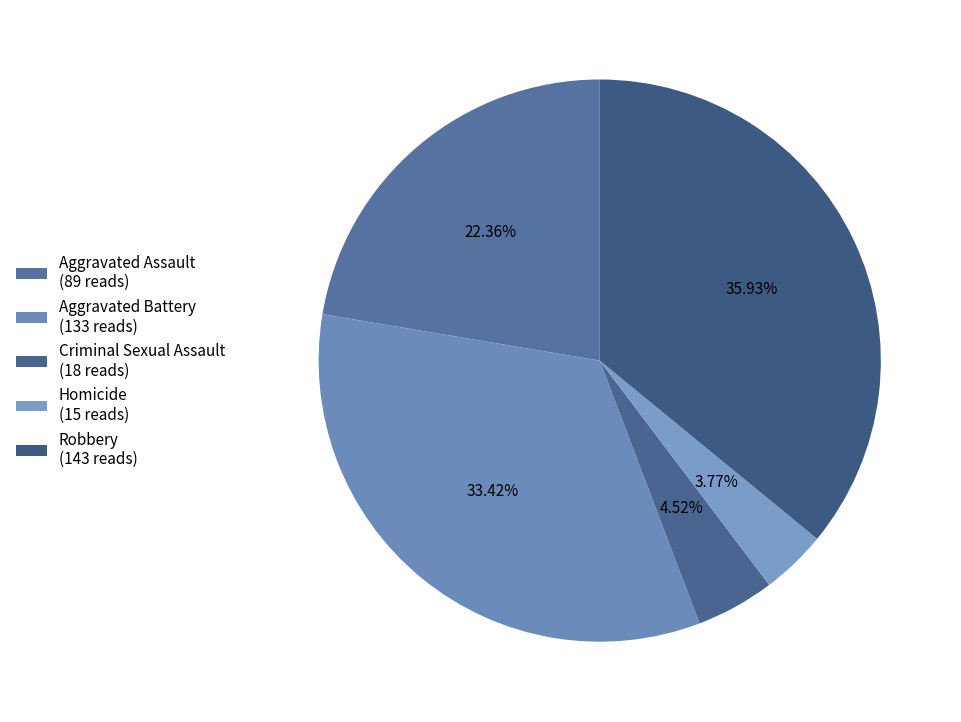

Which category has the smallest portion of the pie?

Homicide